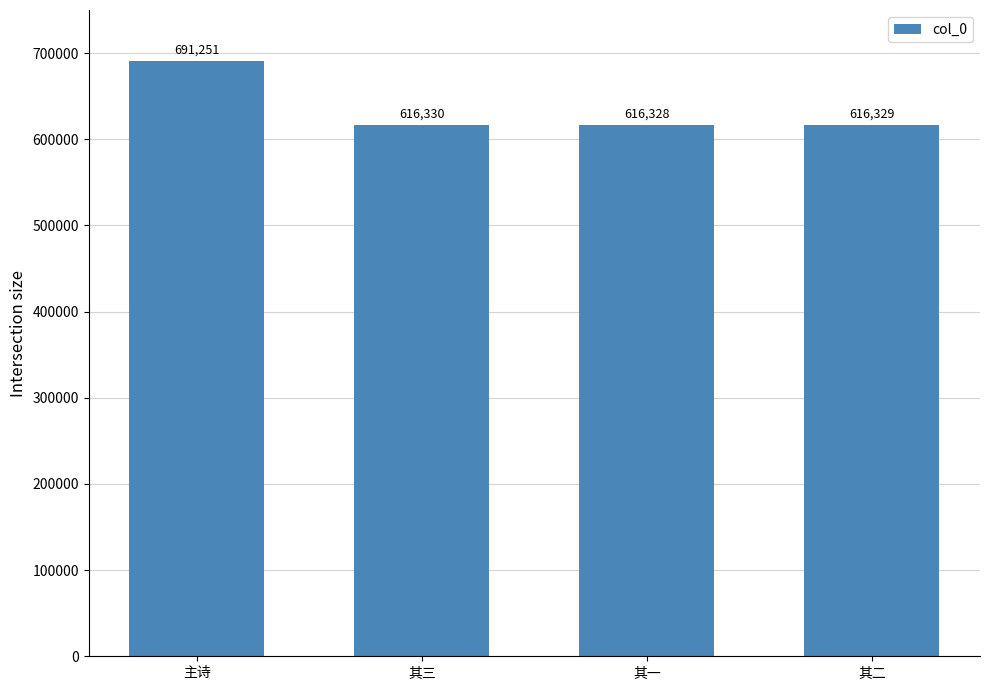

What is the sum of the values at 其一 and 主诗?

1307579